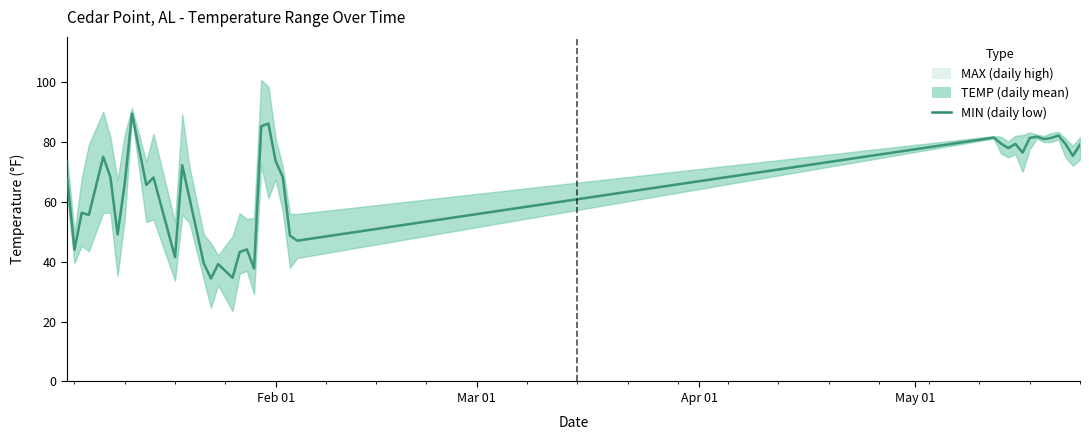

The chart shows a value of 95.4 at Feb 01. True or false?

False